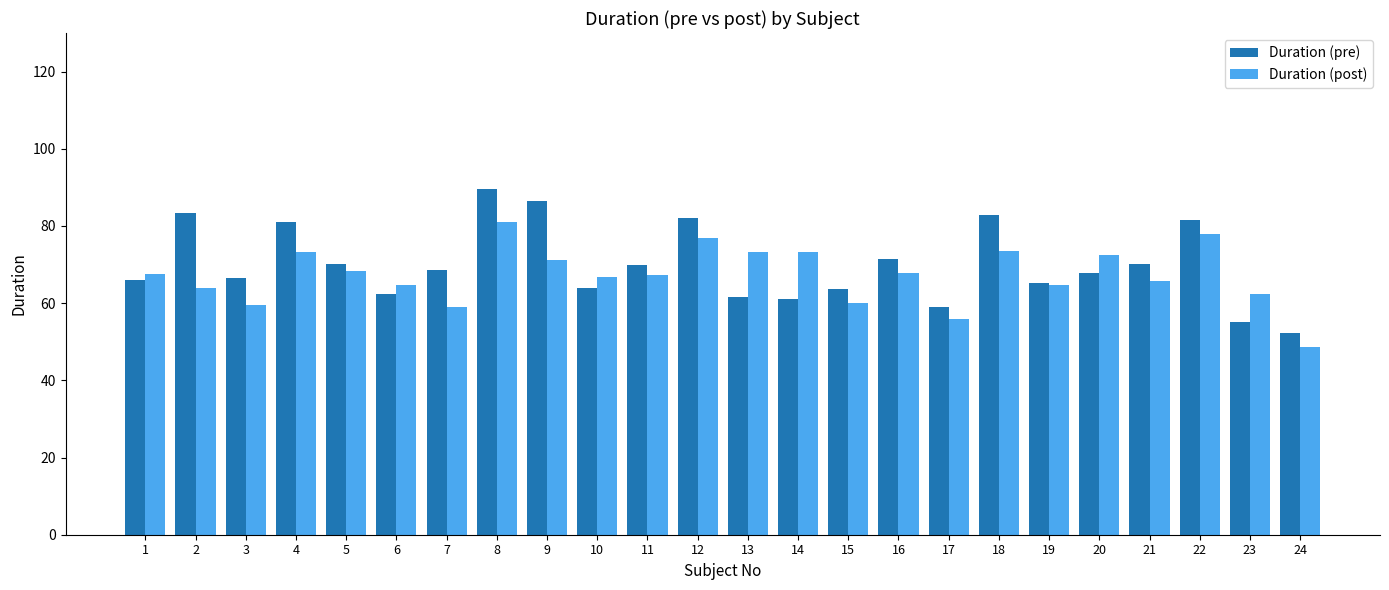

True or false: Duration (pre) has a value of 64.0 at 10.

True